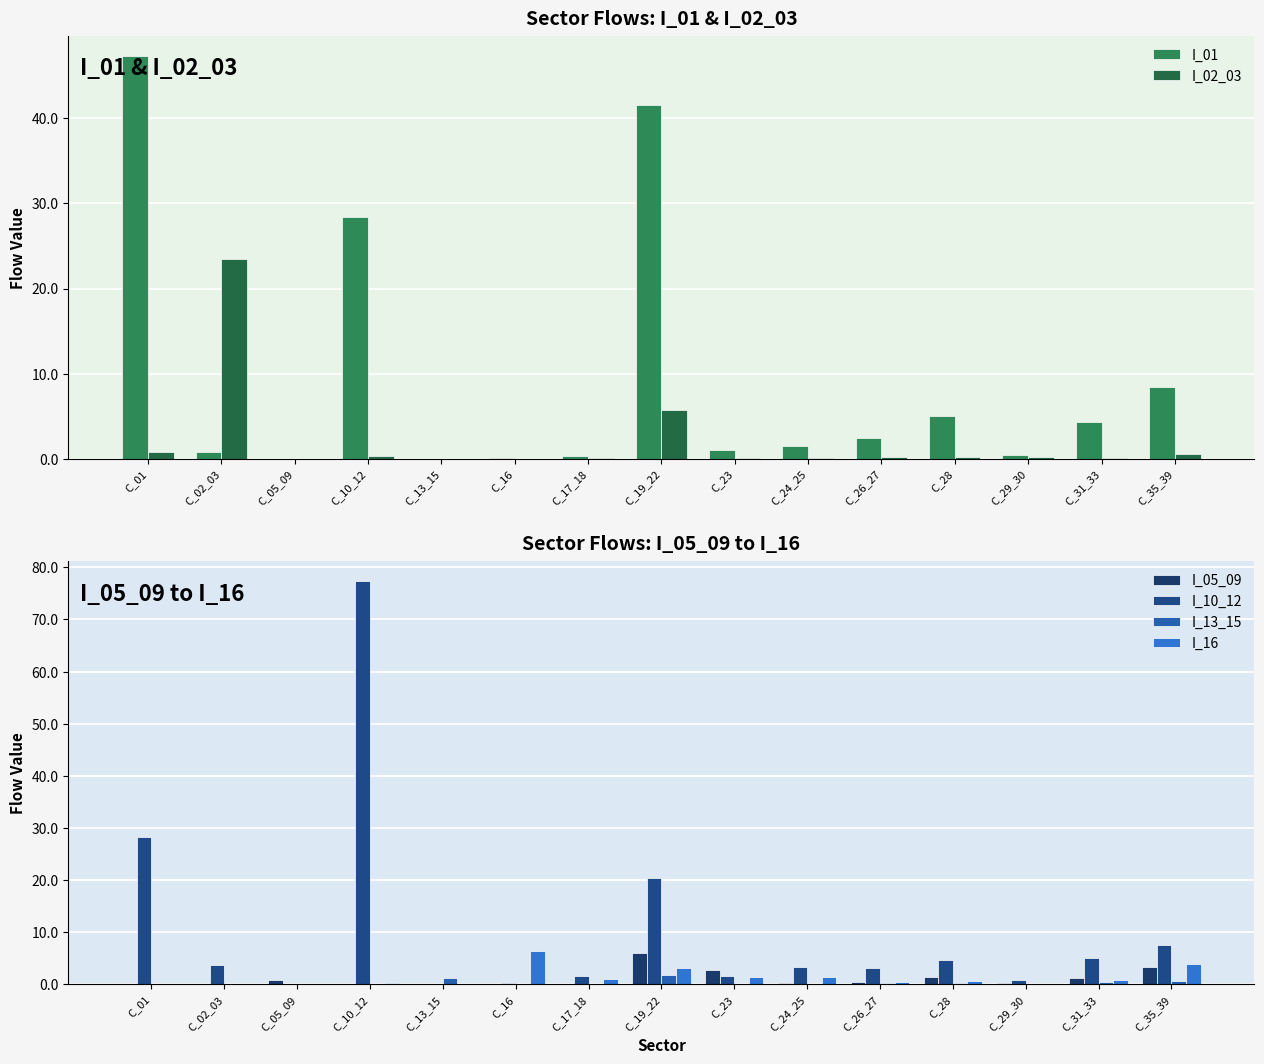

What position from the right is C_02_03?

14